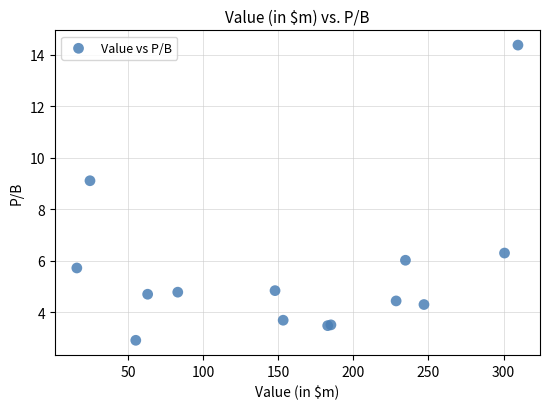

What Y value in the scatter plot is closest to 8?

9.1